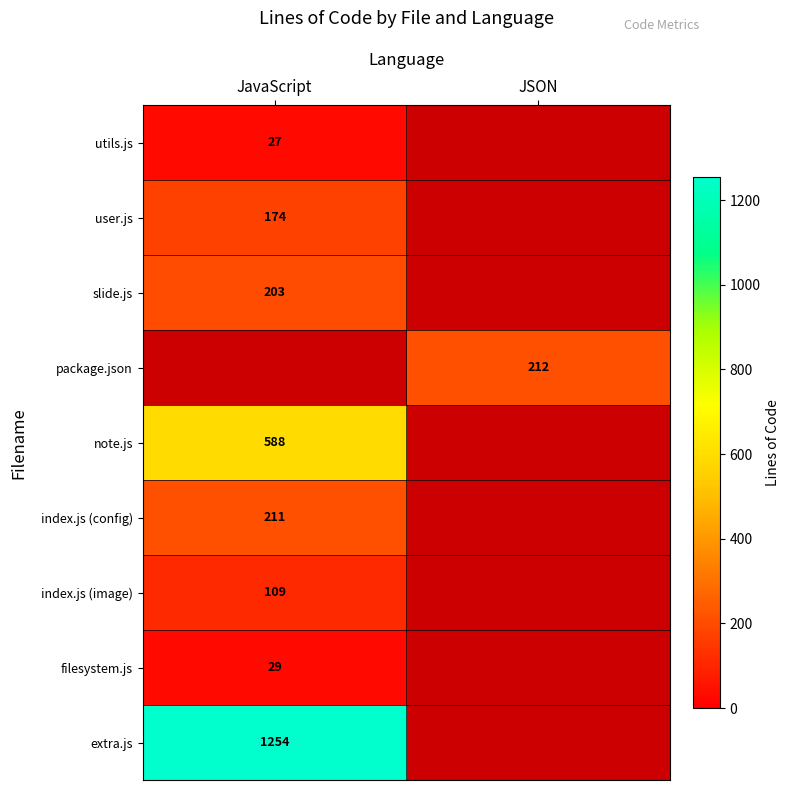

Is the value of index.js (config) at JavaScript greater than the value of note.js at JavaScript?

No